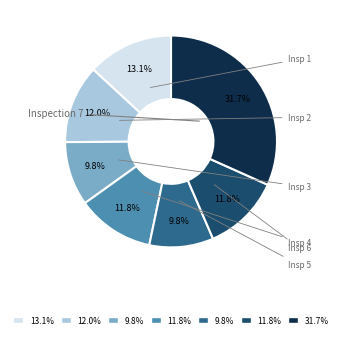

To the nearest percent, what is the difference between the largest and smallest slice percentages?

22%